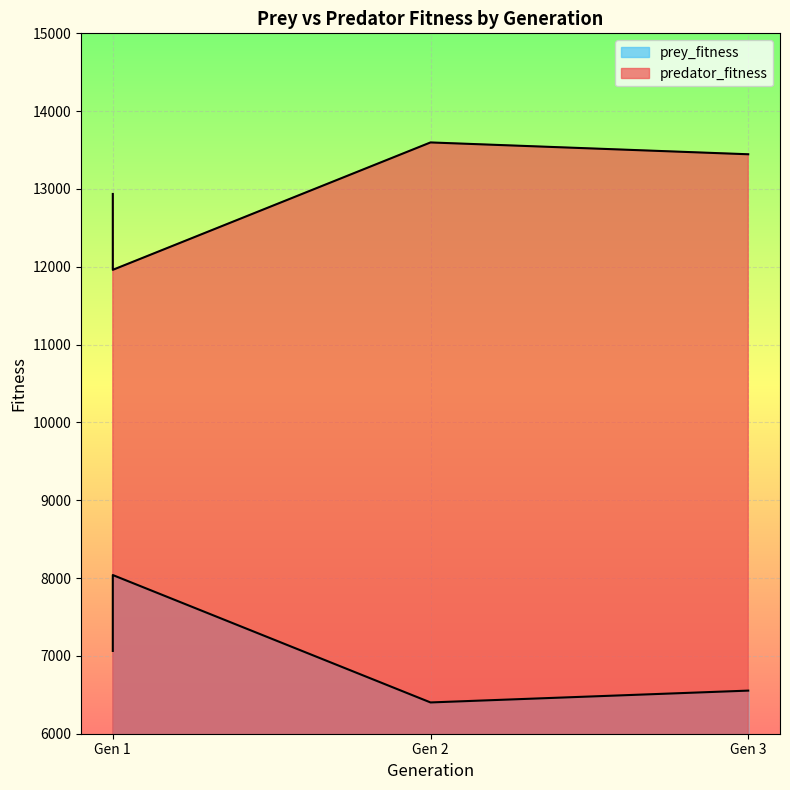

At which label does predator_fitness first exceed 13446?

Gen 2